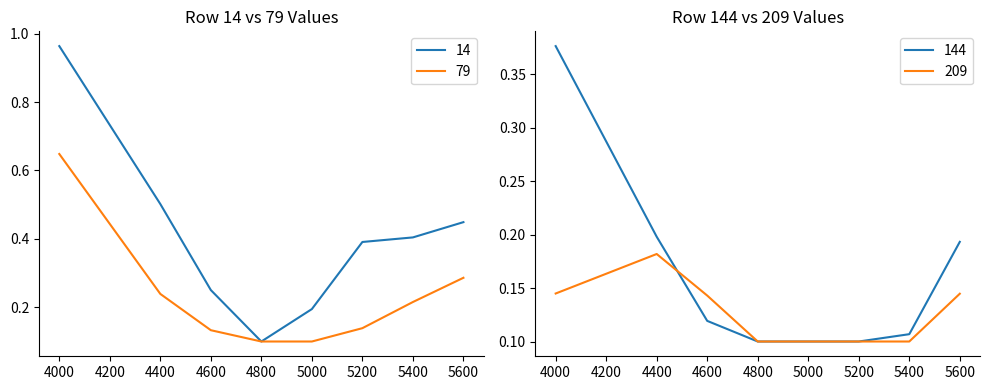

Which category has the lowest value in the 79 series?

4800